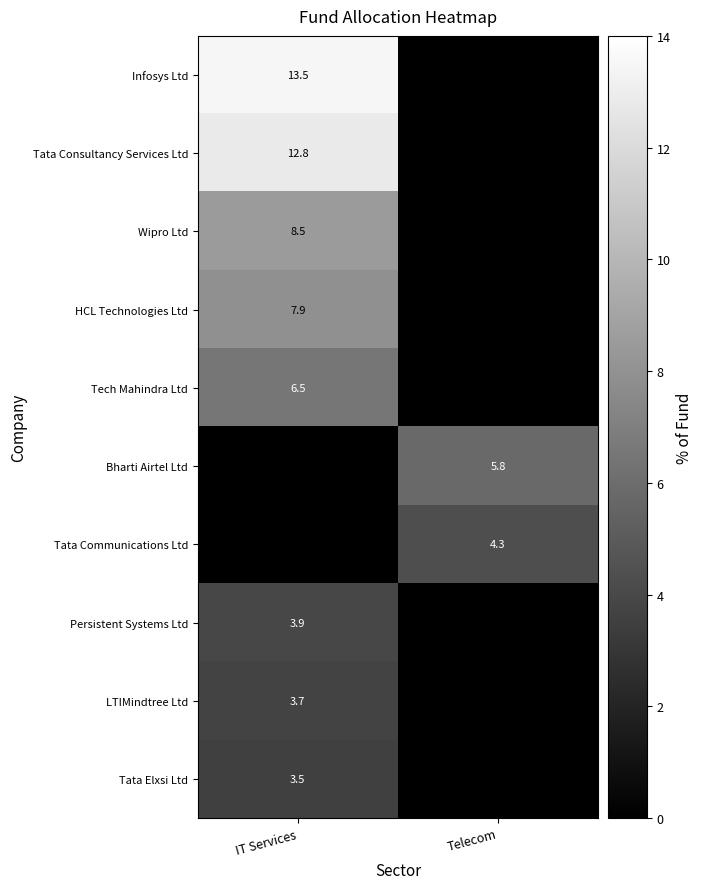

True or false: LTIMindtree Ltd has a value of 3.7 at IT Services.

True